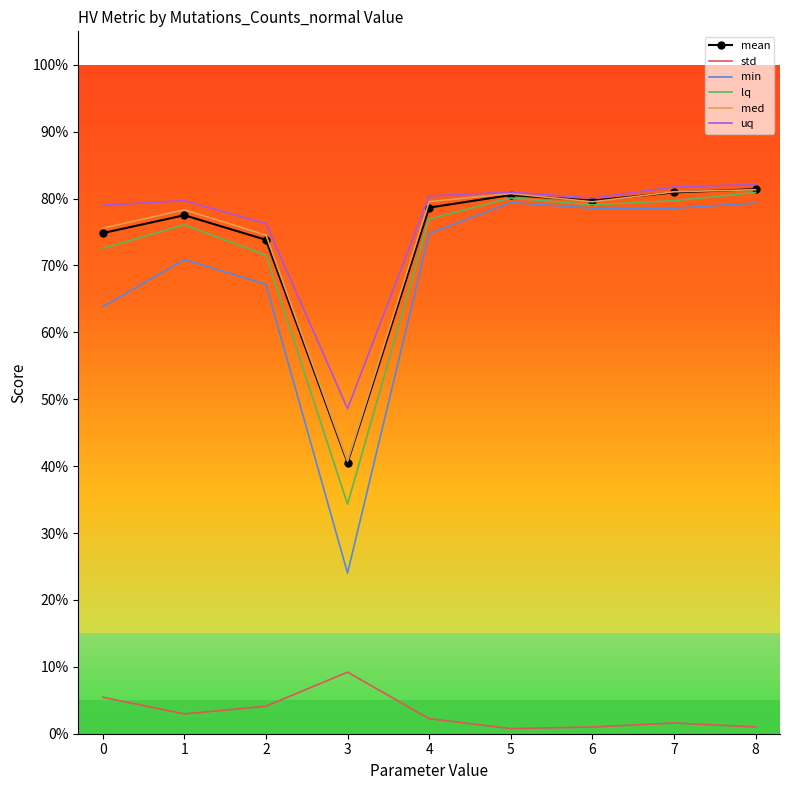

List the series in order of their peak value, highest first.

uq, mean, med, lq, min, std